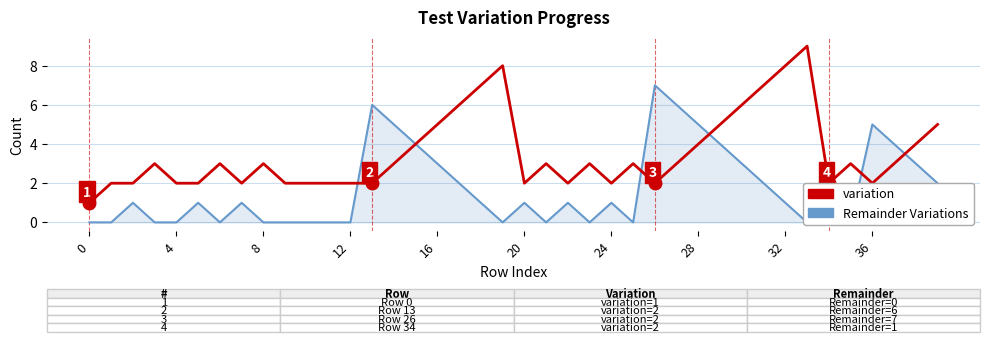

At 10, list the series in order from largest to smallest.

variation, Remainder Variations